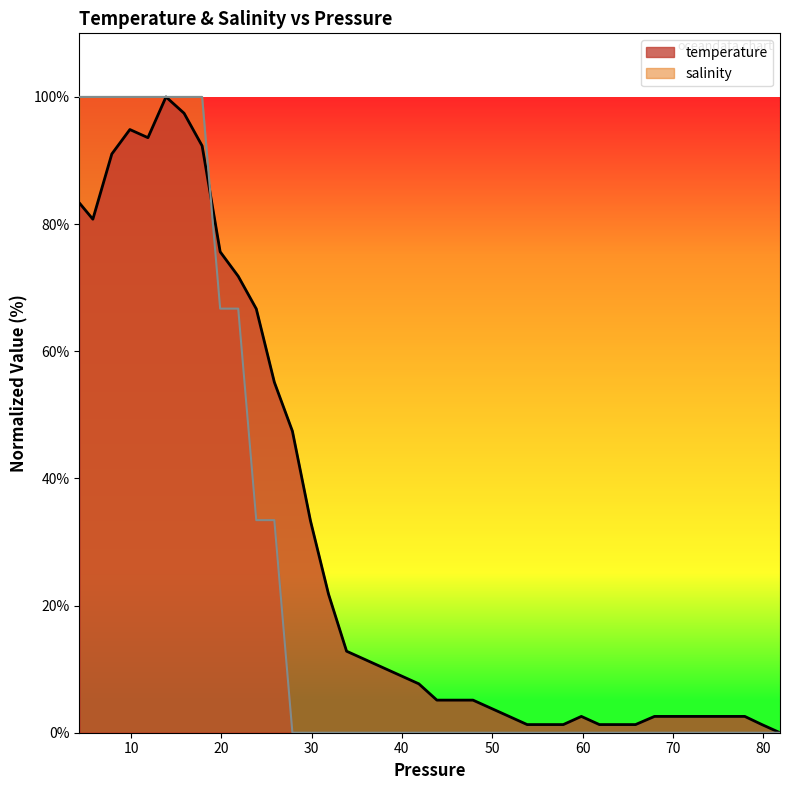

In temperature, how many points are lower than both neighbors (excluding endpoints)?

2